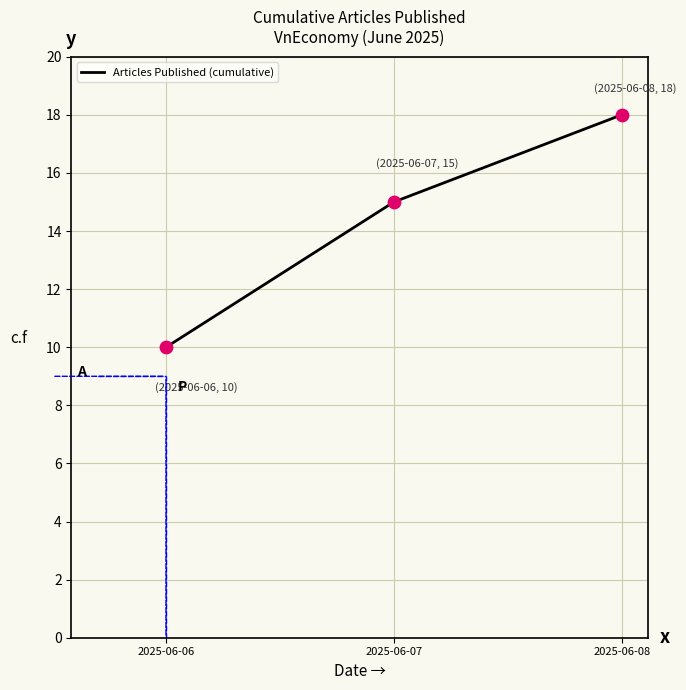

What is the change in value from 2025-06-06 to 2025-06-08?

+8